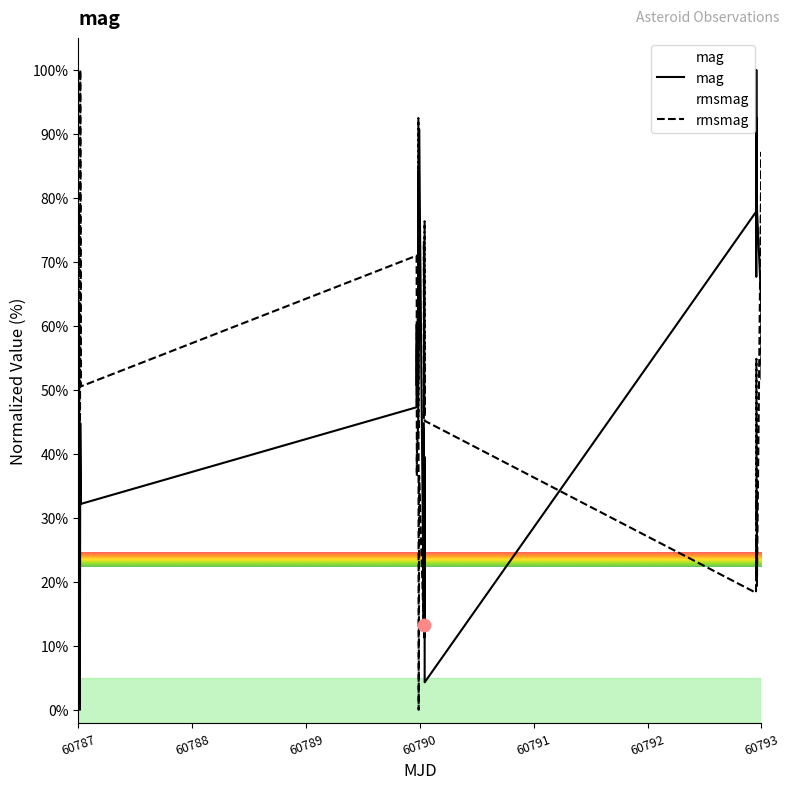

The value of mag at 60787 is 30.9. True or false?

True